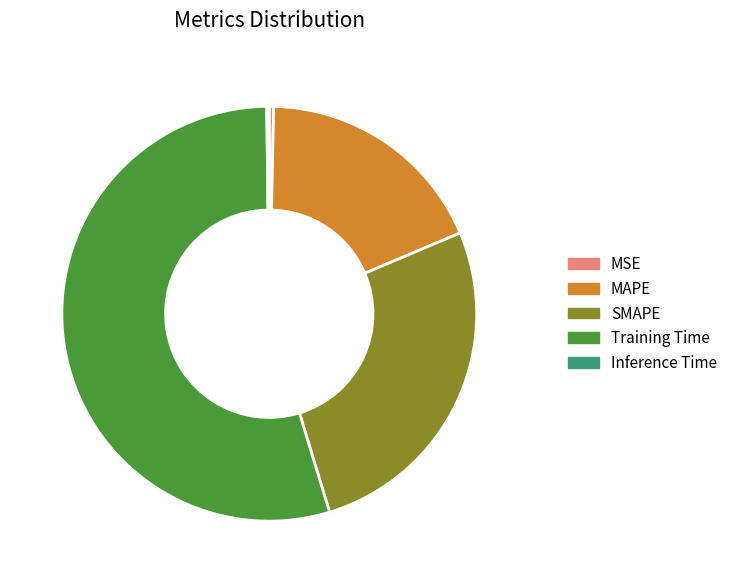

Combined, do Training Time and MAPE account for over 50%?

Yes